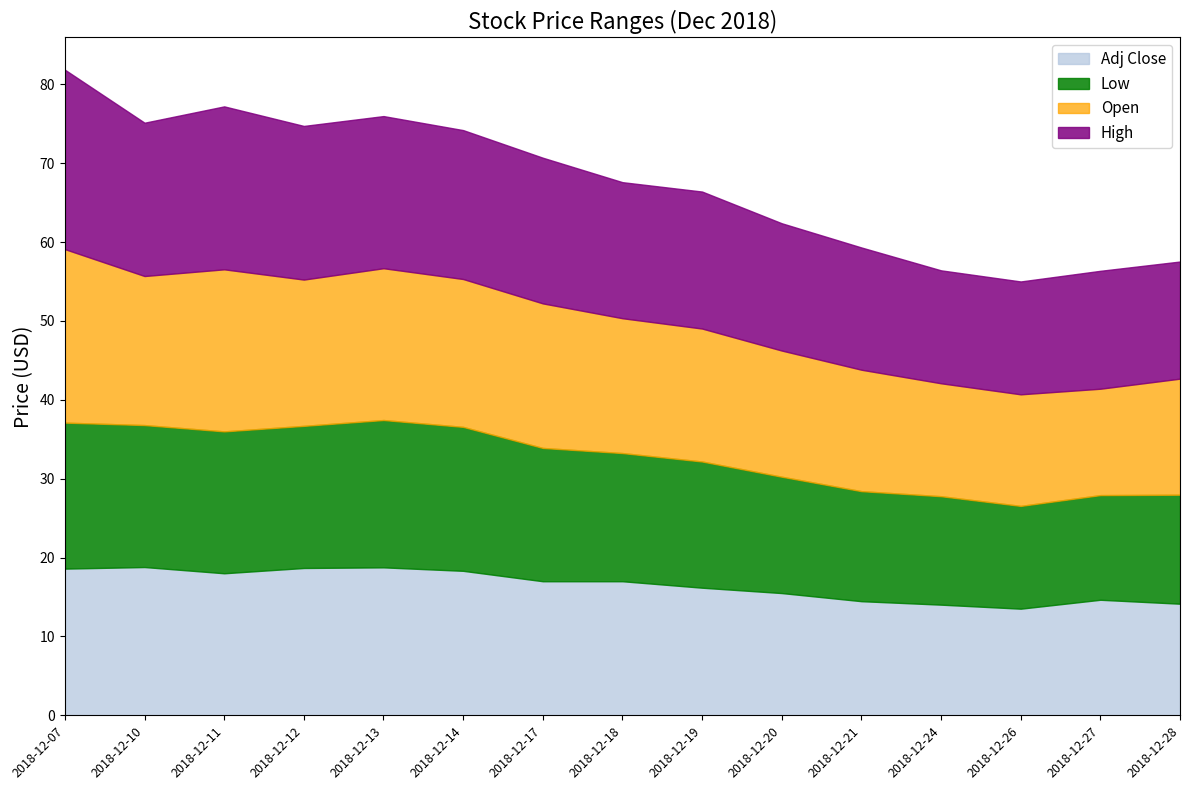

What is the spread (max minus min) of values at 2018-12-24?

0.6